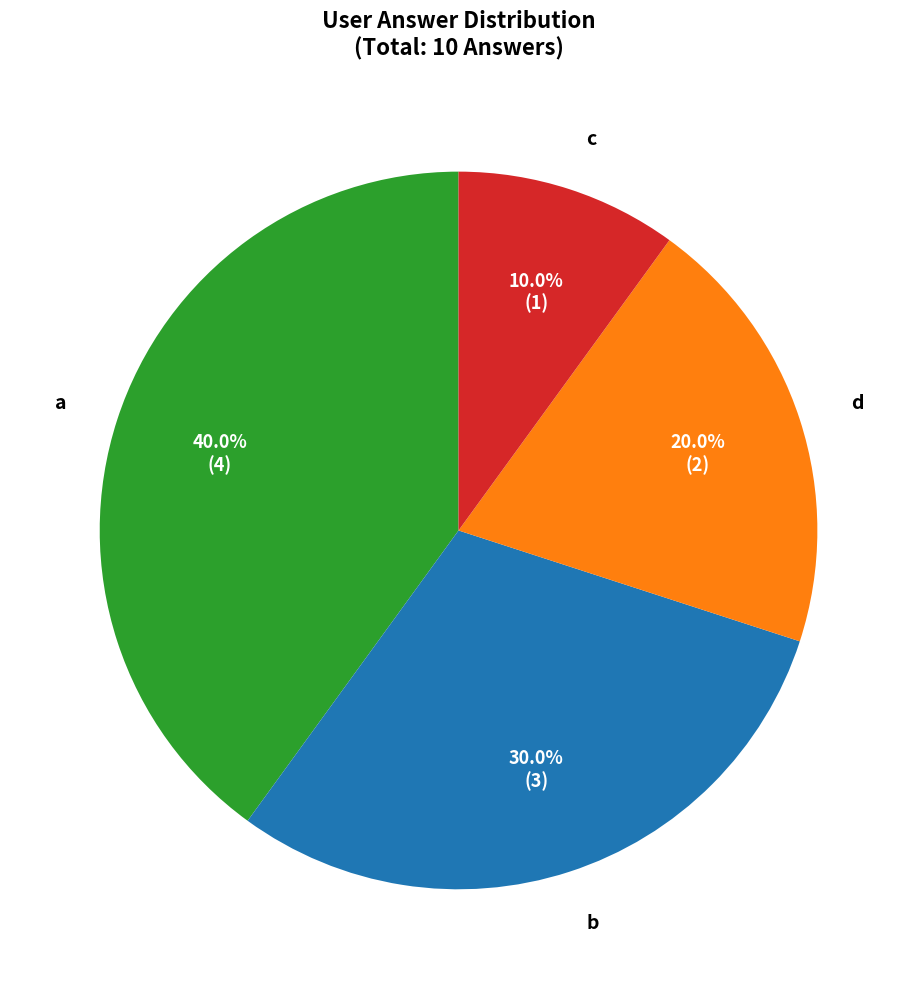

How many slices are in this pie chart?

4